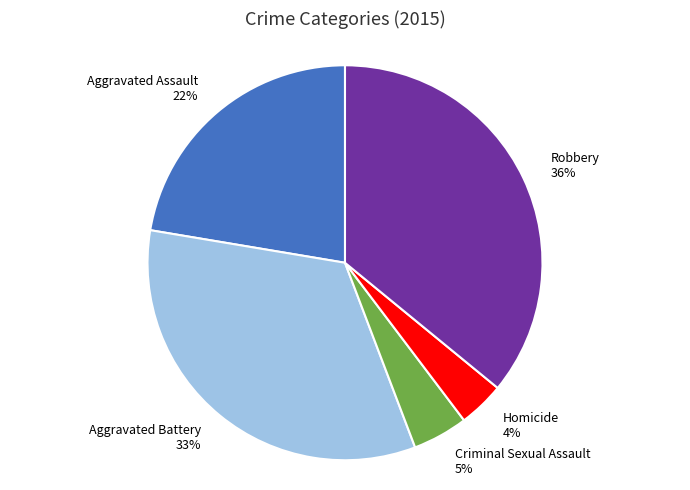

To the nearest percent, what percentage of the pie is Homicide?

4%